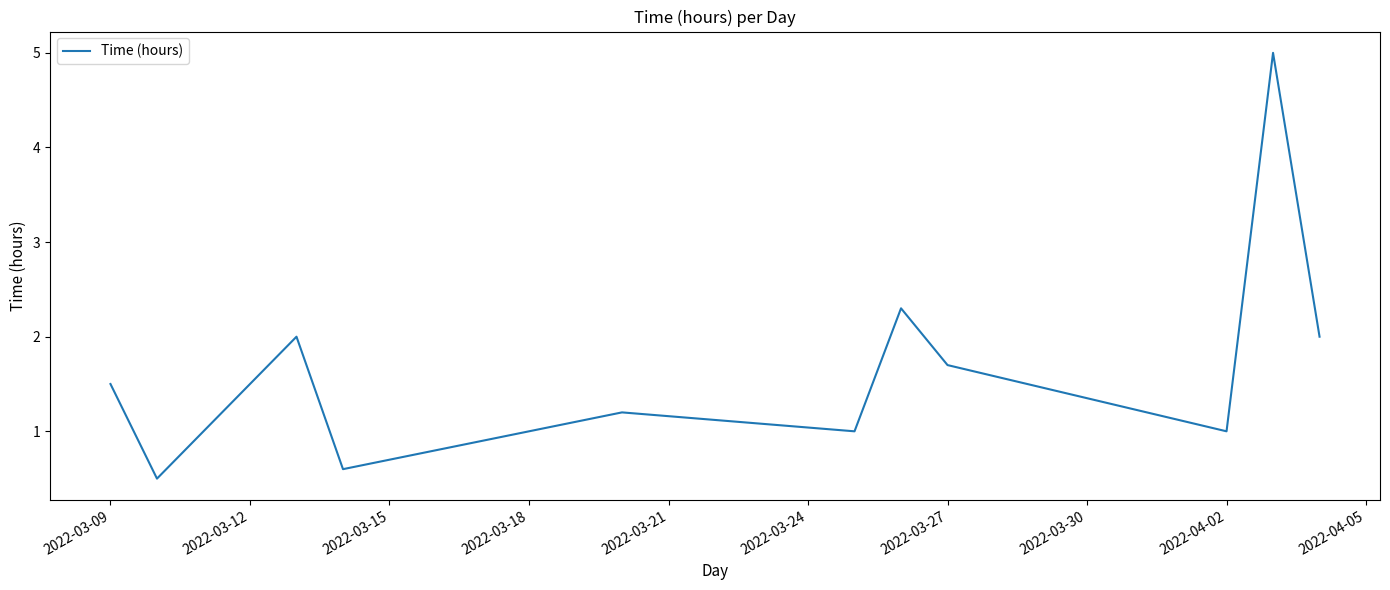

What is the minimum value shown in the chart?

0.5